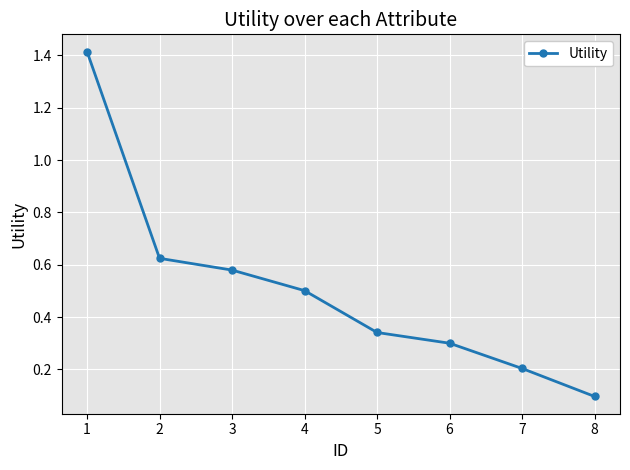

What is the maximum value shown in the chart?

1.4